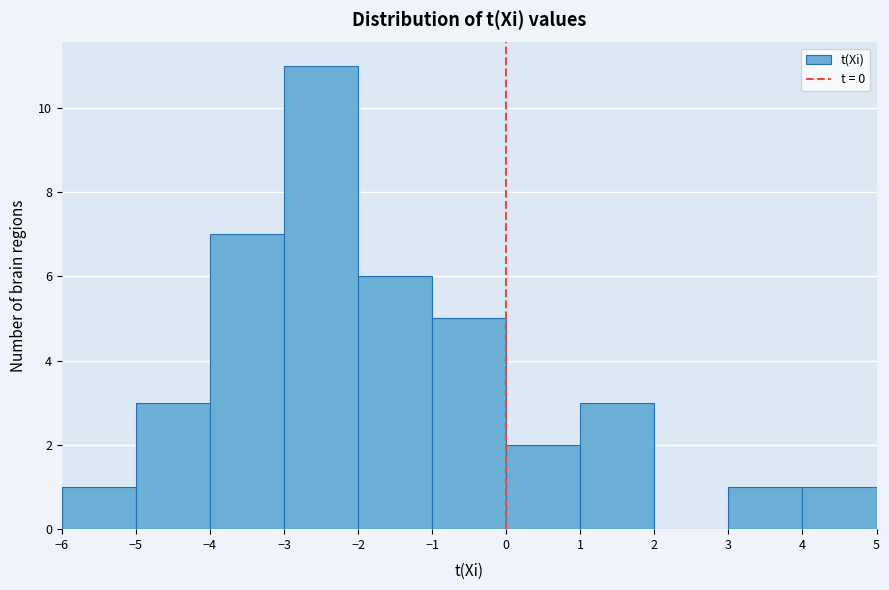

How tall is the bar that spans -5 to -4 on the x-axis? The values are not printed on the chart, so give them approximately, as read against the axis.

3